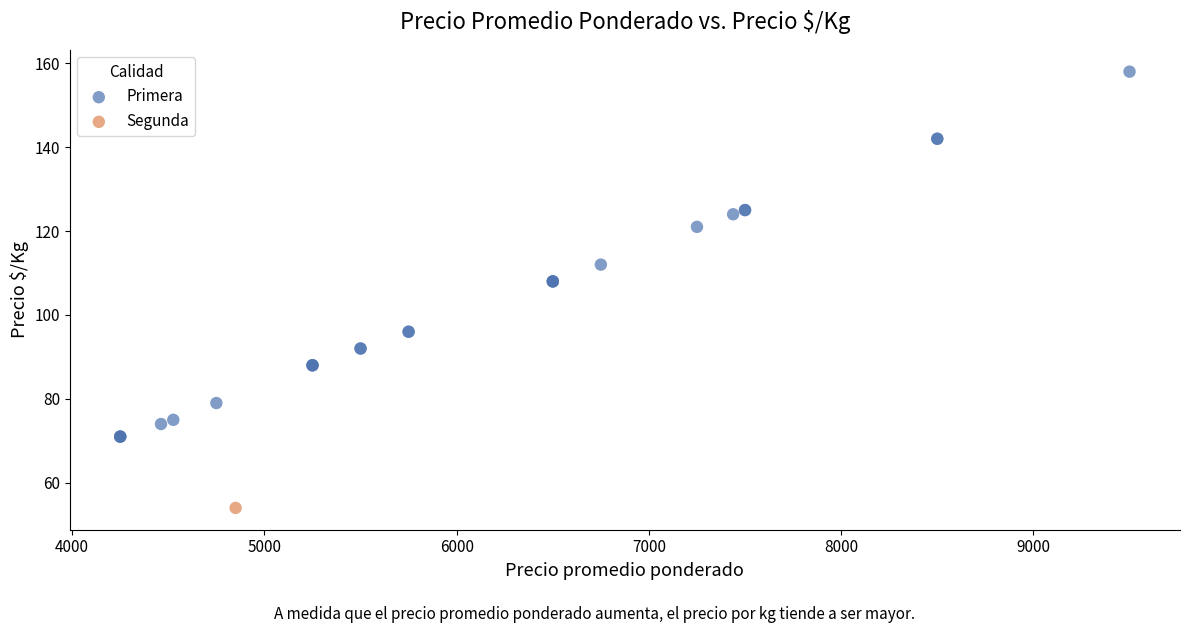

What are all the series names shown in the legend?

Primera, Segunda